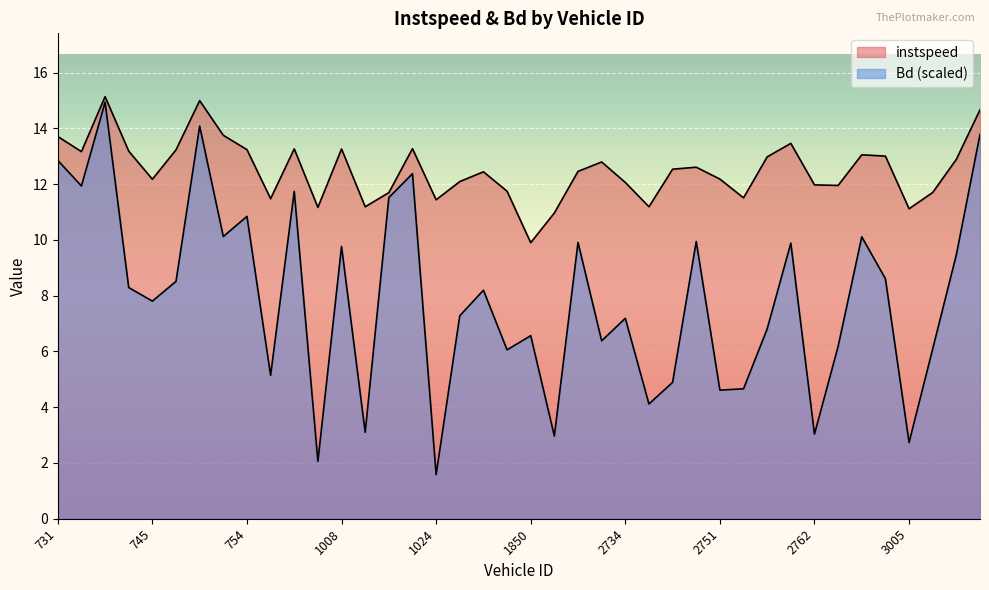

Reading left to right, what are all the values shown in this chart?

instspeed: 13.7	13.2	15.1	13.2	12.2	13.2	15.0	13.8	13.2	11.5	13.3	11.2	13.3	11.2	11.7	13.3	11.4	12.1	12.4	11.7	9.9	11.0	12.5	12.8	12.1	11.2	12.5	12.6	12.2	11.5	13.0	13.5	12.0	12.0	13.1	13.0	11.1	11.7	12.9	14.7
Bd: 12.9	11.9	14.9	8.3	7.8	8.5	14.1	10.1	10.8	5.1	11.7	2.1	9.8	3.1	11.5	12.4	1.6	7.3	8.2	6.1	6.6	3.0	9.9	6.4	7.2	4.1	4.9	9.9	4.6	4.7	6.8	9.9	3.0	6.2	10.1	8.6	2.7	6.1	9.5	13.8